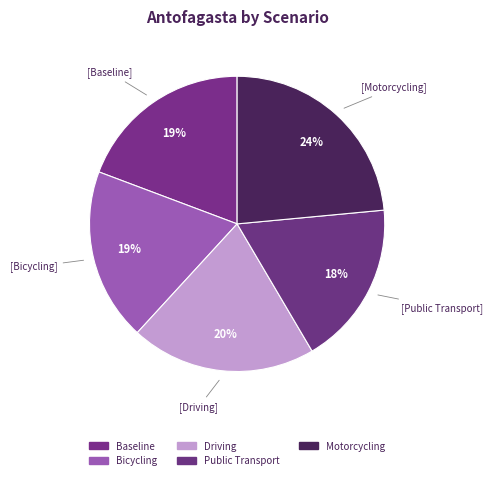

The Bicycling slice represents 19% of the pie. True or false?

True